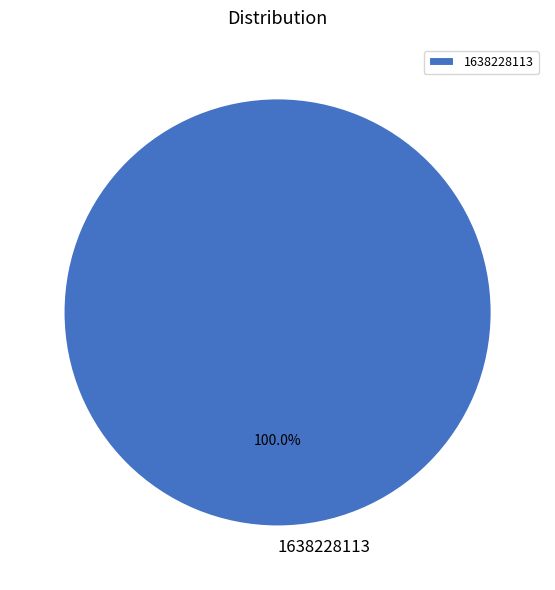

Rank the categories by value from highest to lowest.

1638228113